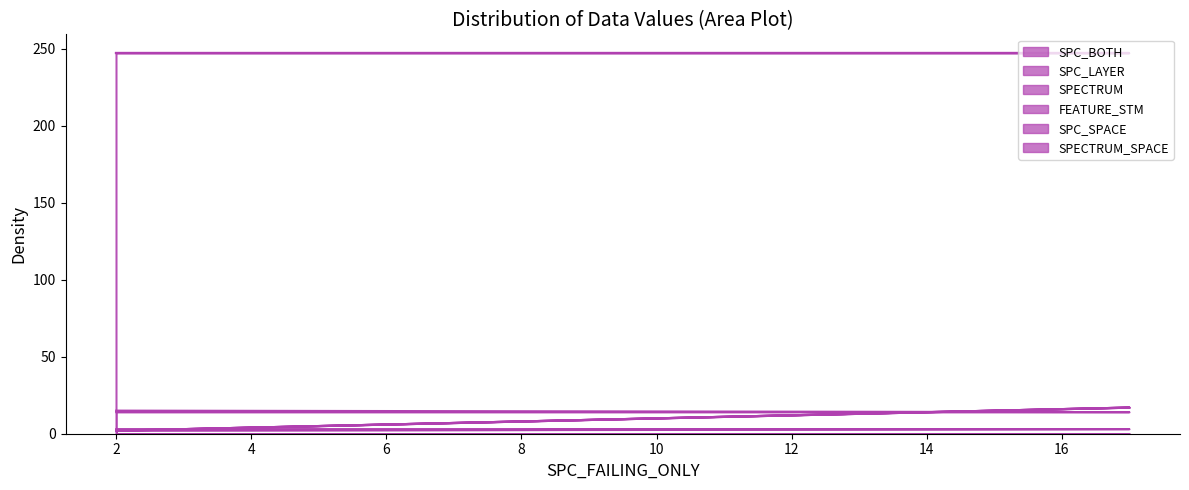

What is the difference between the SPECTRUM values at 2 and 17?

1